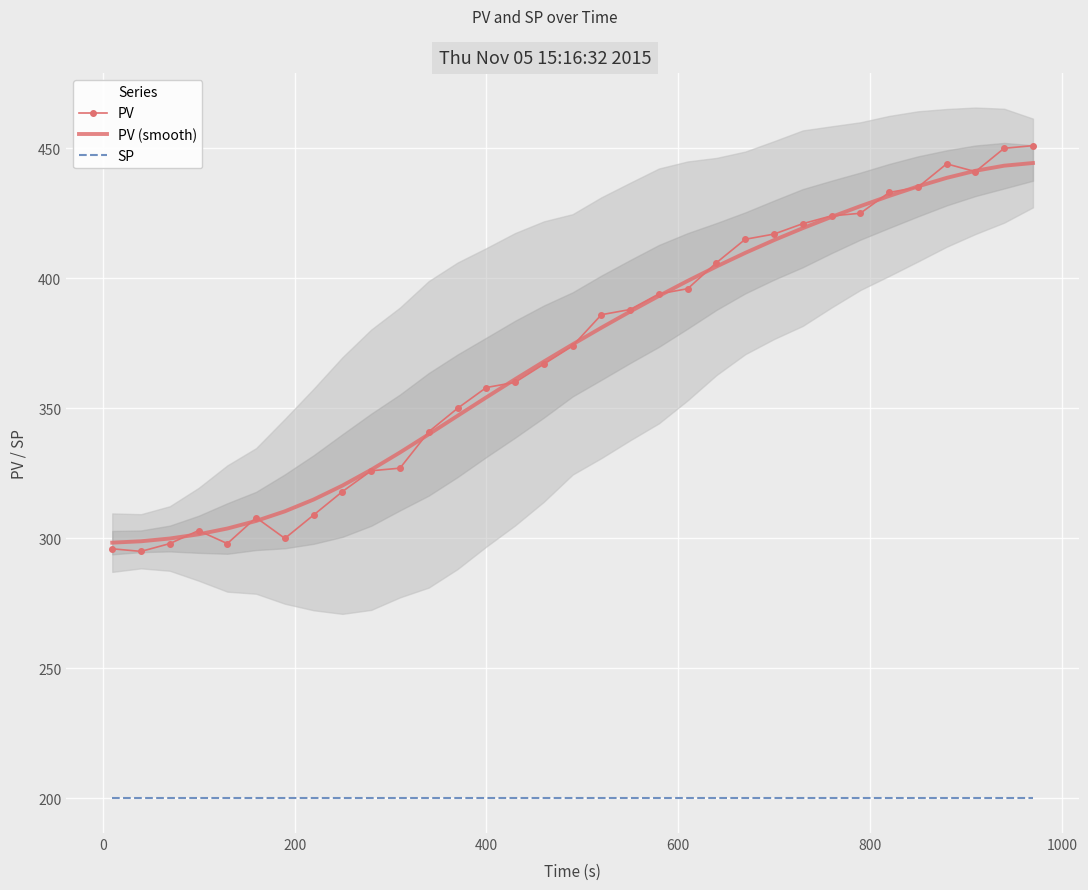

What is the minimum value for SP?

200.0